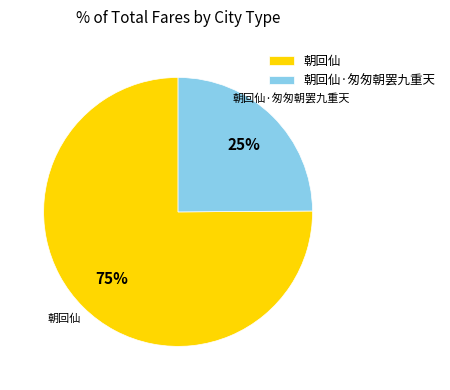

To the nearest percent, what is the difference between the 朝回仙 and 朝回仙·匆匆朝罢九重天 slice percentages?

50%